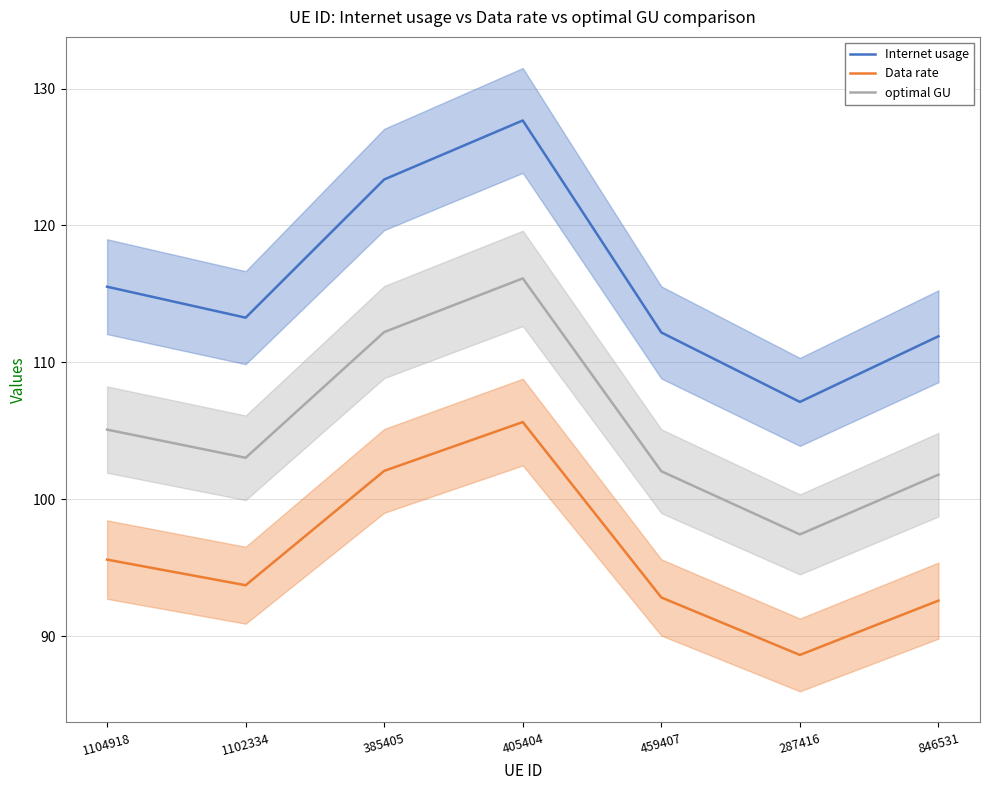

How many distinct data groups are displayed?

3